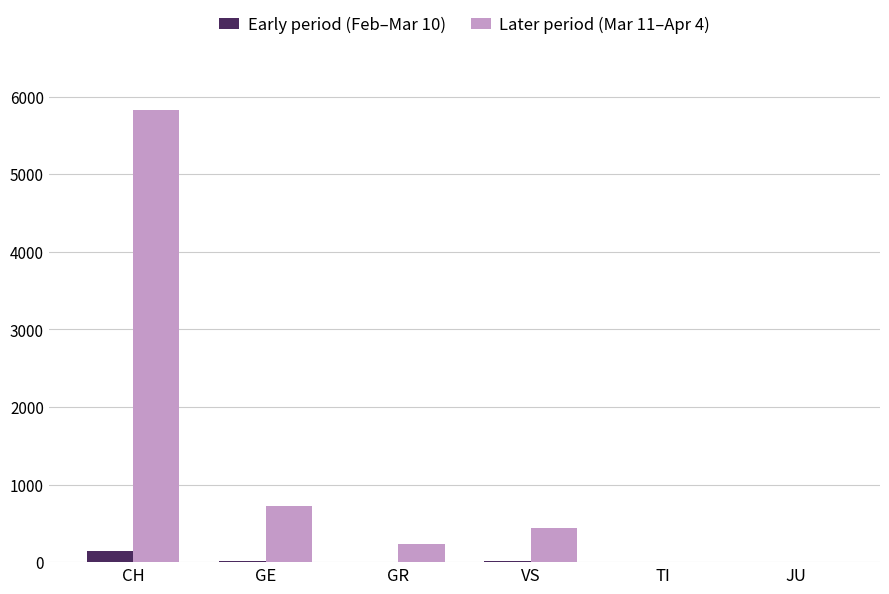

The Later period (Mar 11–Apr 4) series shows 3684 at JU. True or false?

False